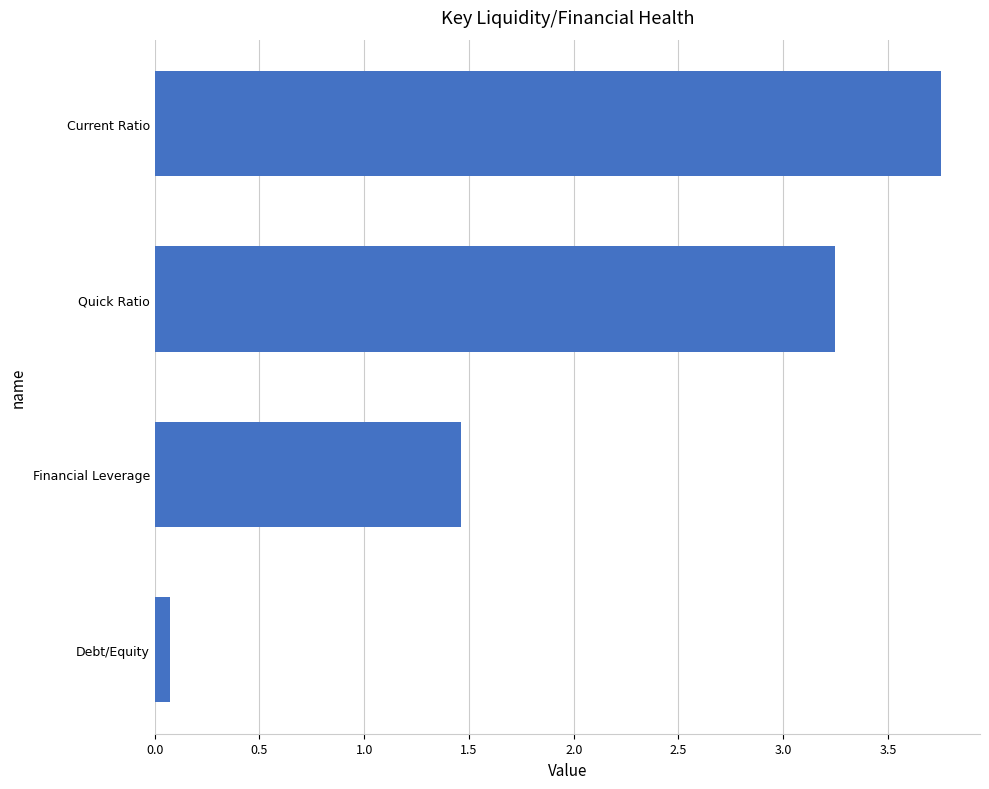

What is the average value?

2.1